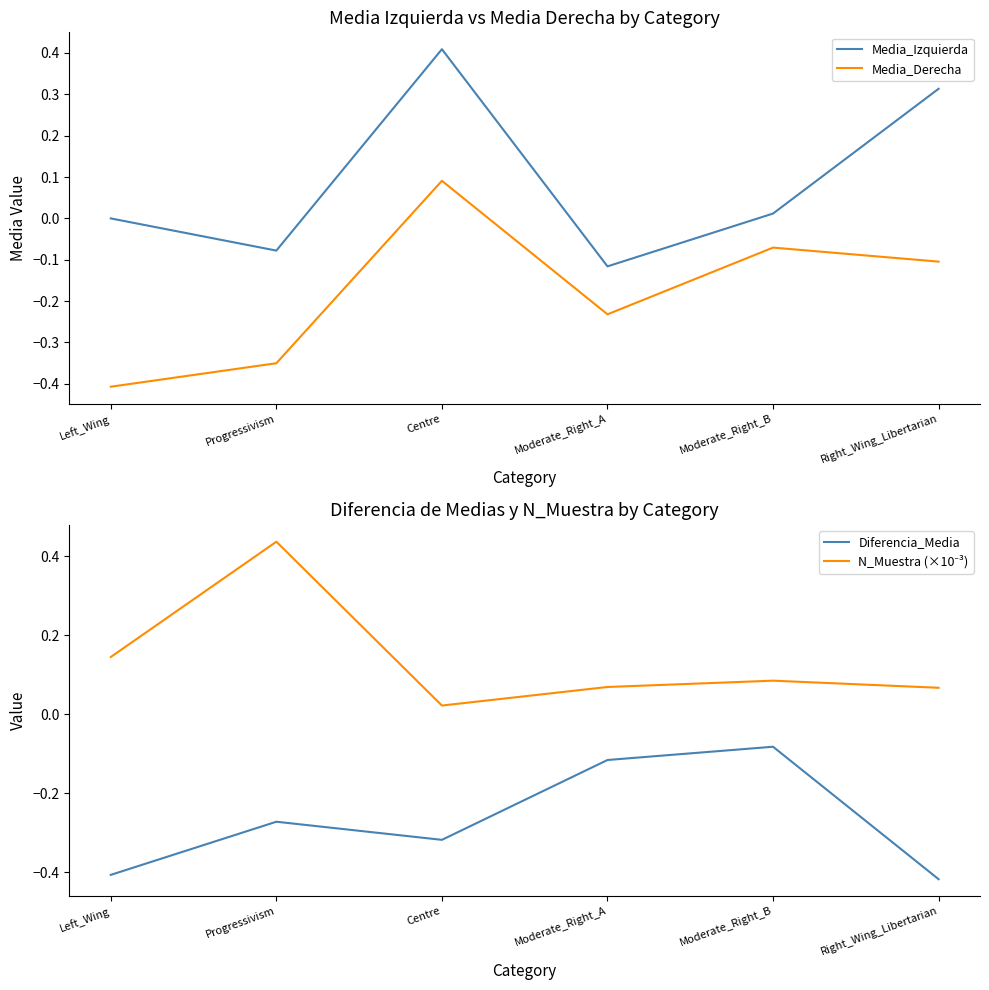

Which series changed the most between Left_Wing and Centre?

Media_Derecha